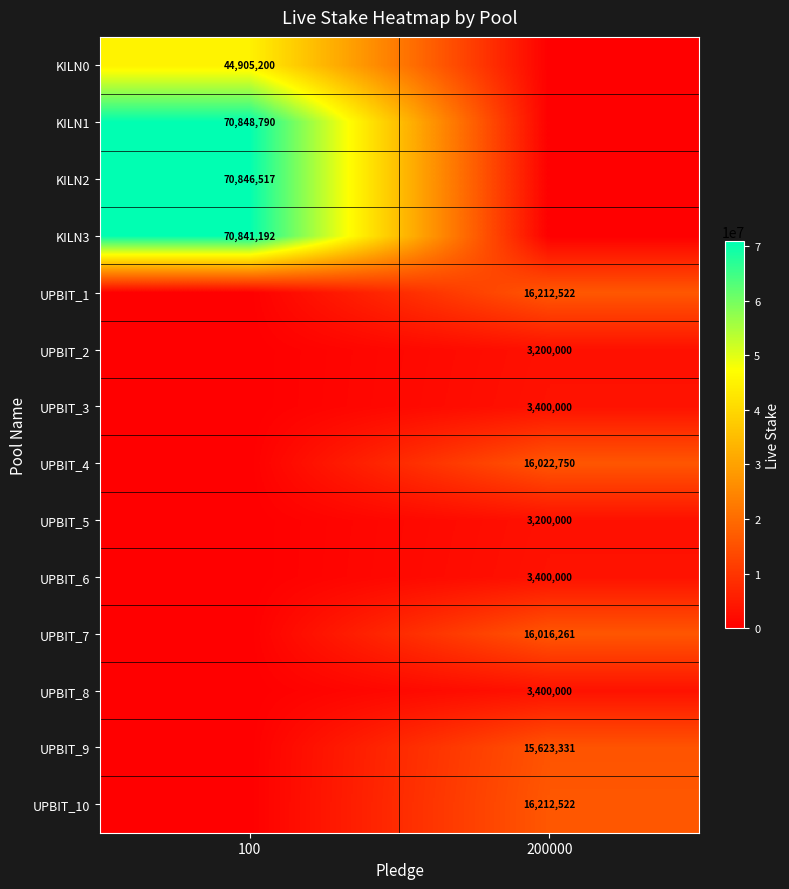

Is it true that UPBIT_1 equals 5216819 at 200000?

False